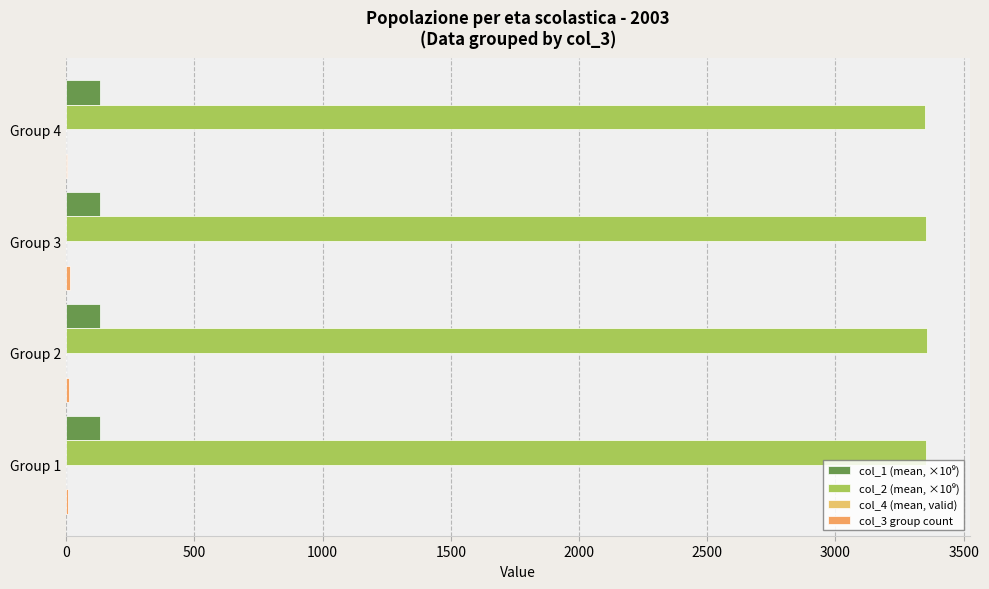

Count the number of data series in this chart.

4